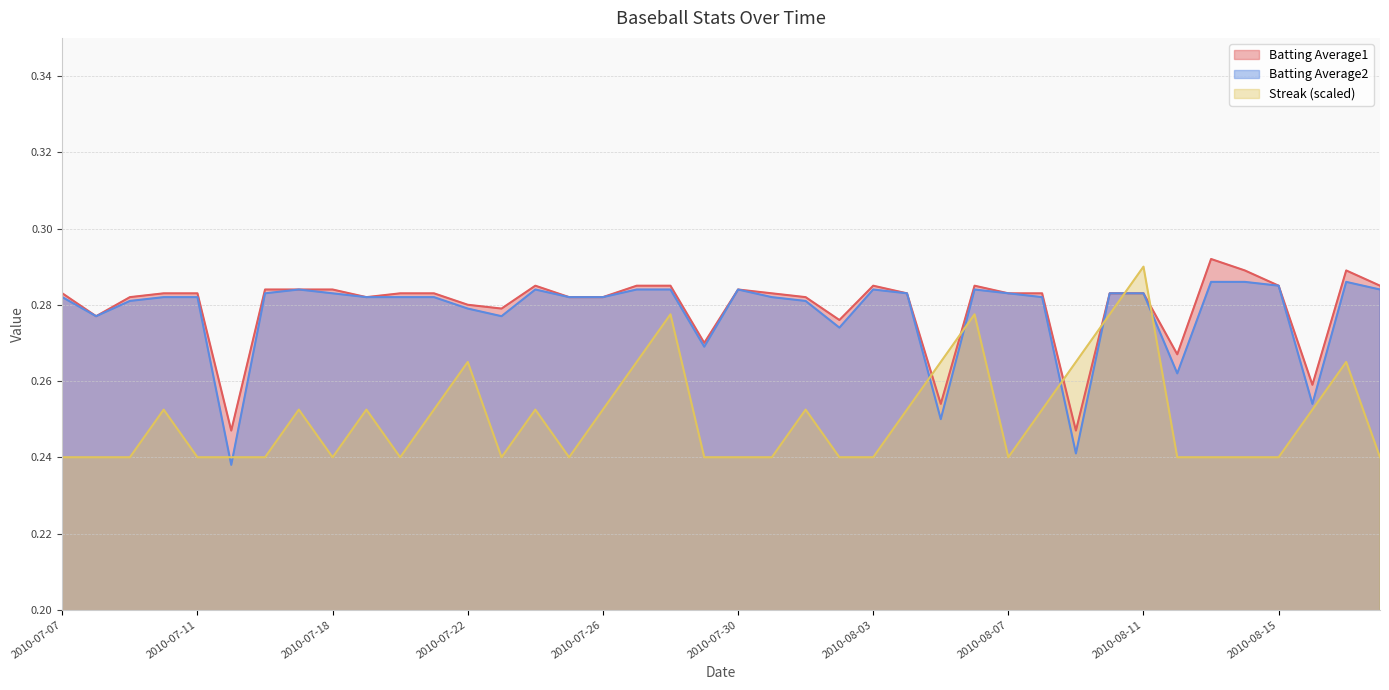

Count the Streak values in the range 0 to 1.

40